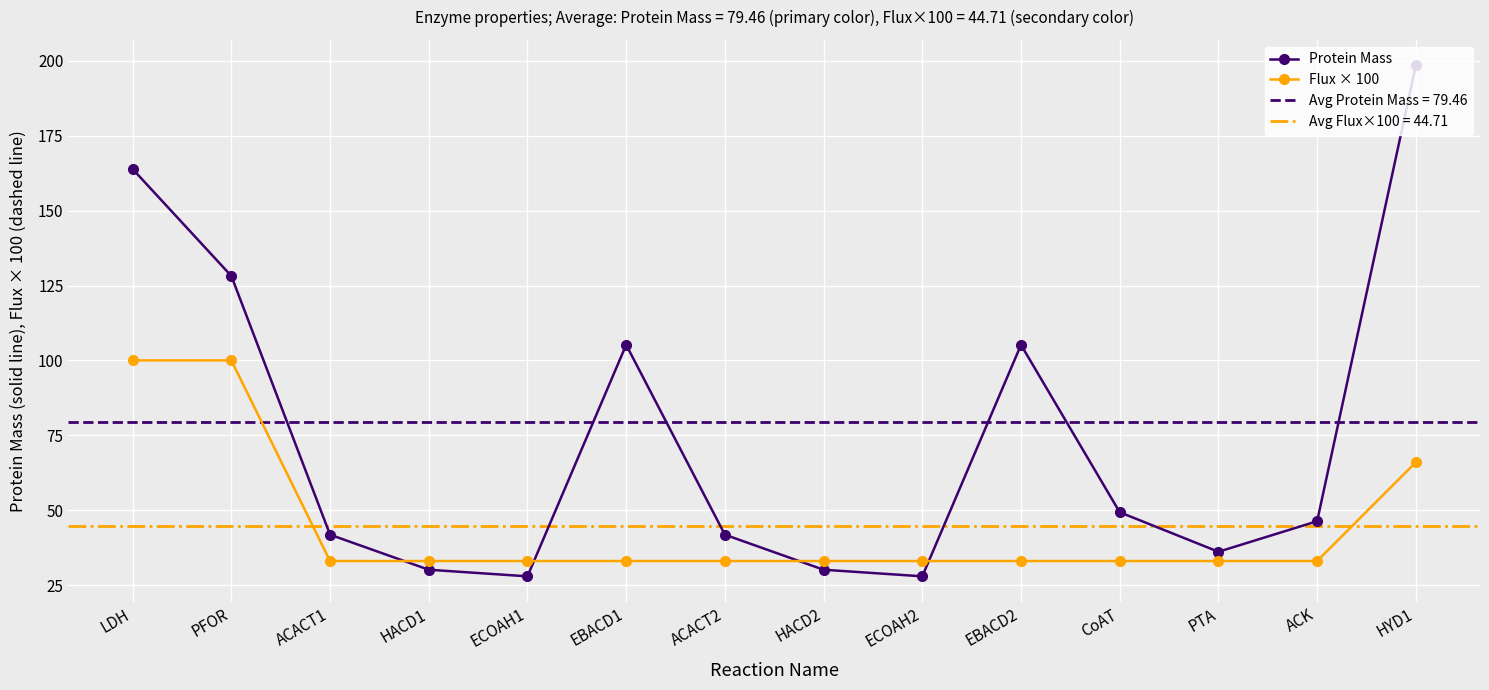

What is the difference between the highest and lowest values at HACD2?

2.9